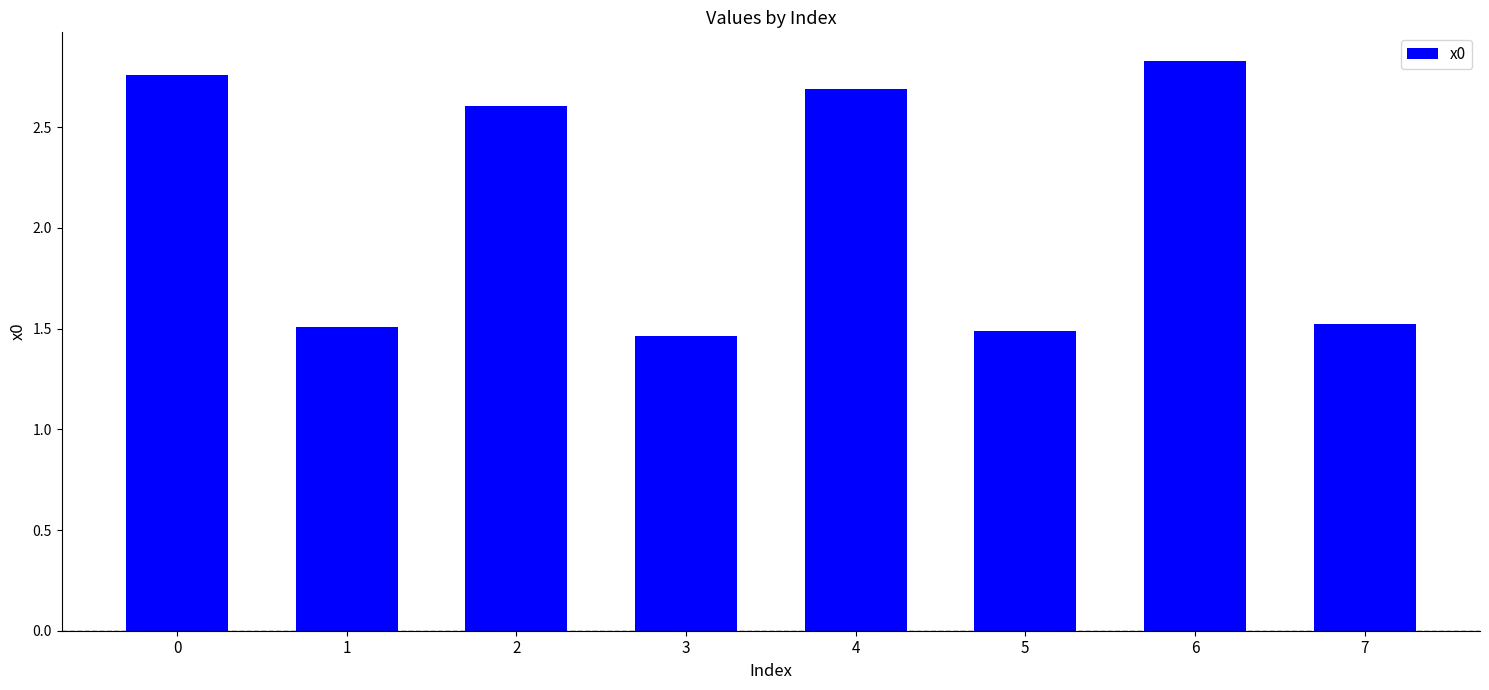

Is it true that the value at 0 is 3.8?

False